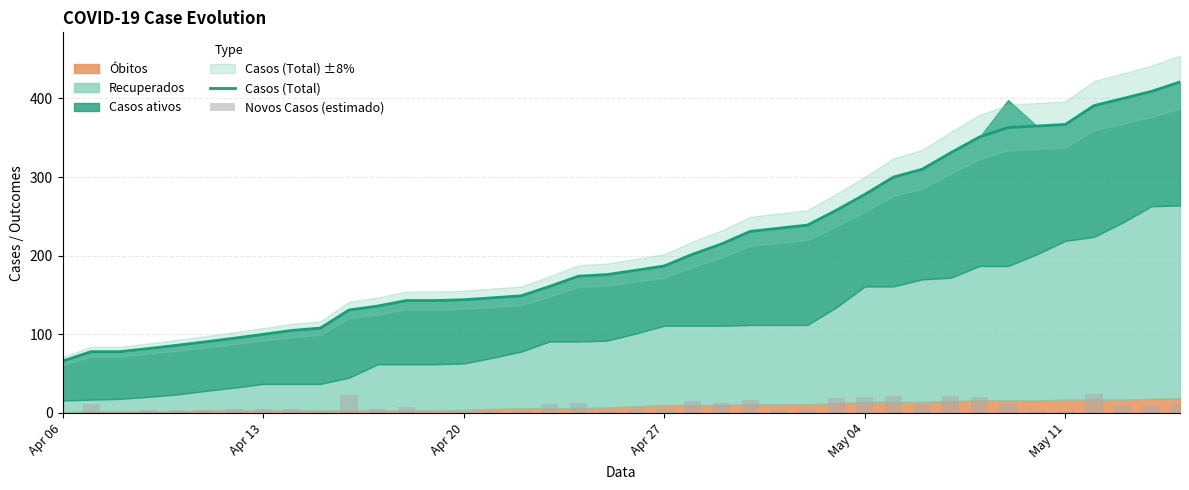

How many data points in Novos Casos (estimado) are above 5?

21